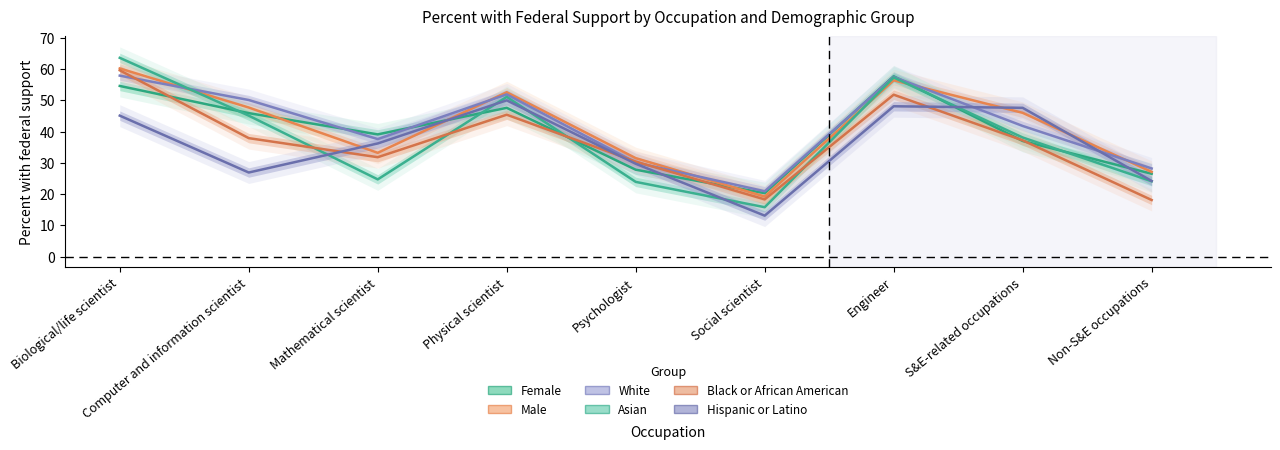

What is the label of the 9th point from the right?

Biological/life scientist